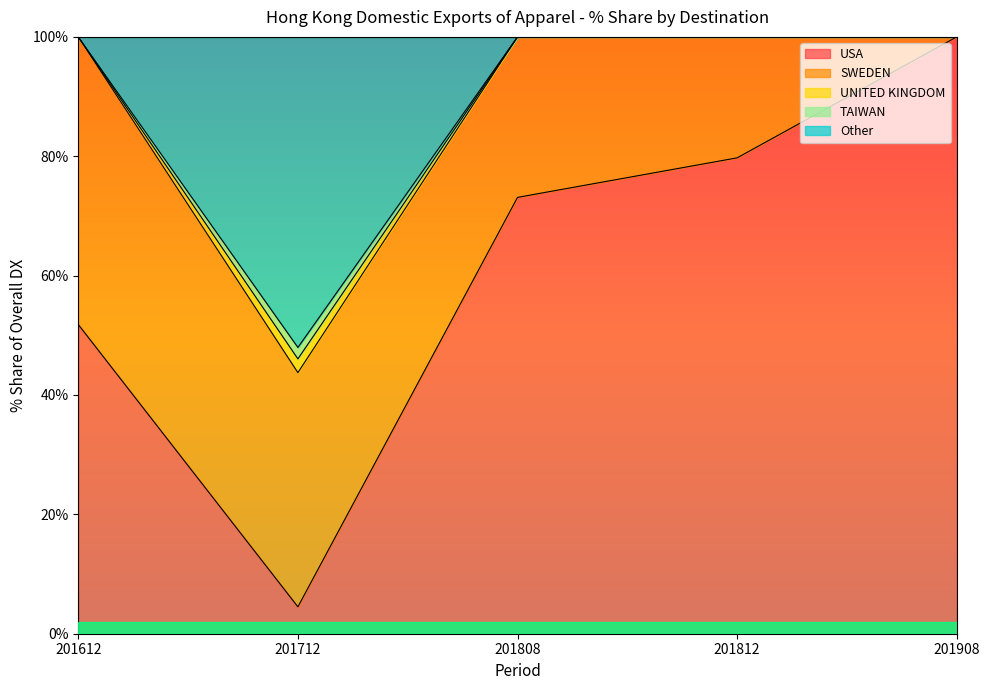

Which category has the lowest value in the UNITED KINGDOM series?

201712